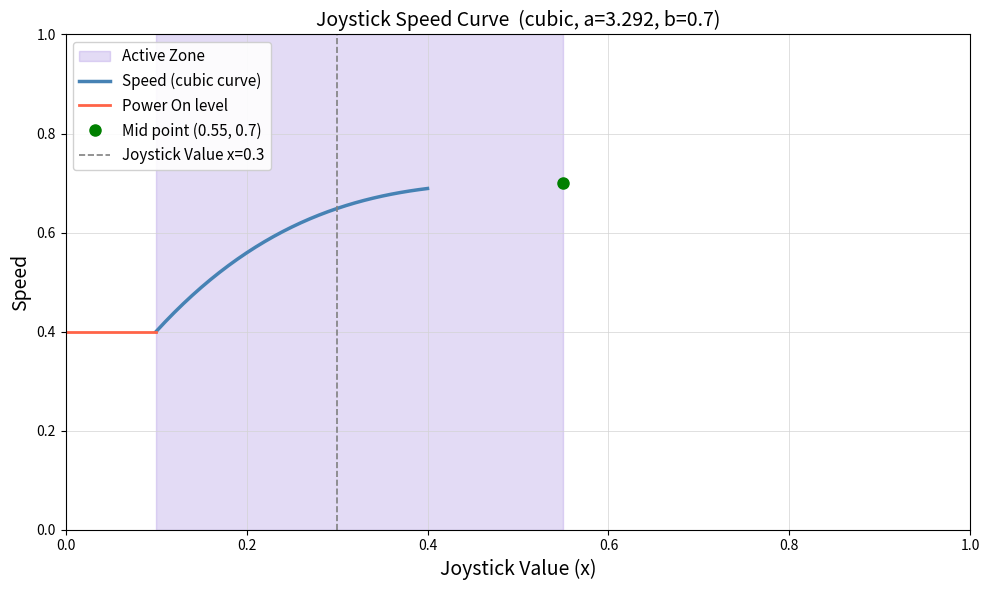

Does the chart display data point markers on the line(s)?

No